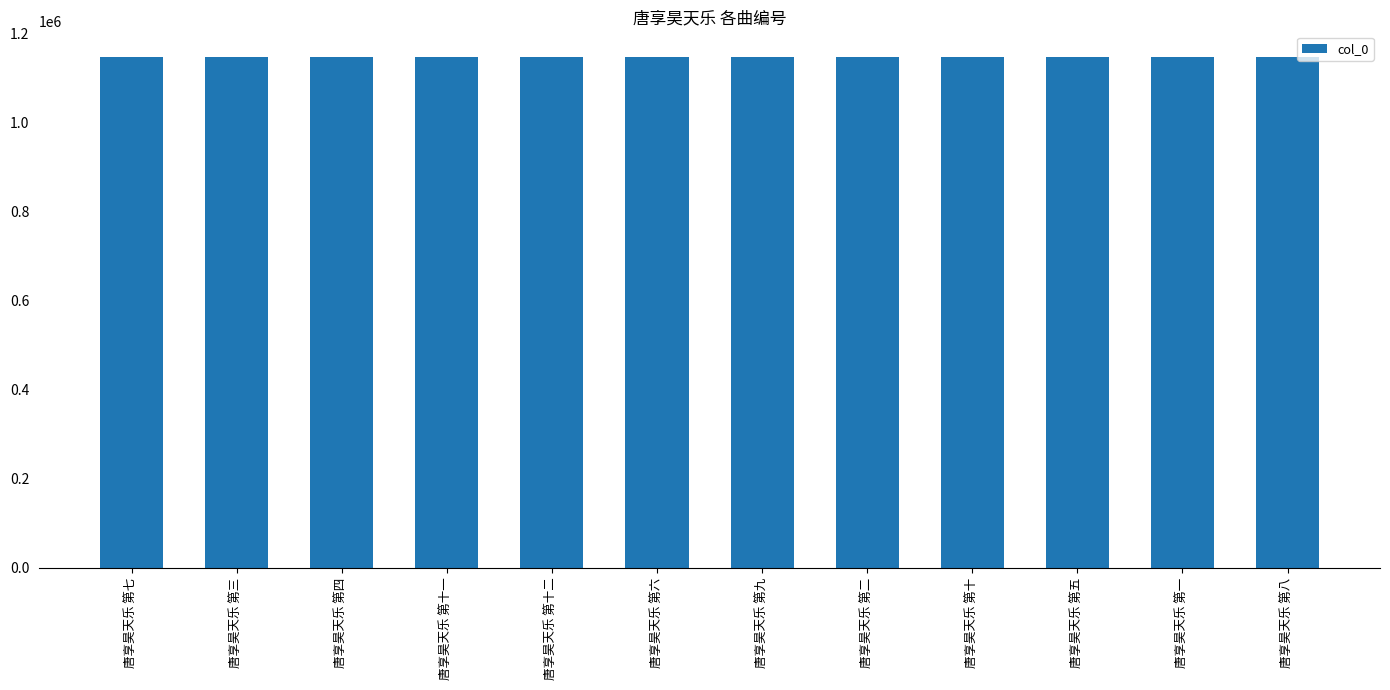

Are the bars grouped side by side (vs. stacked)?

No